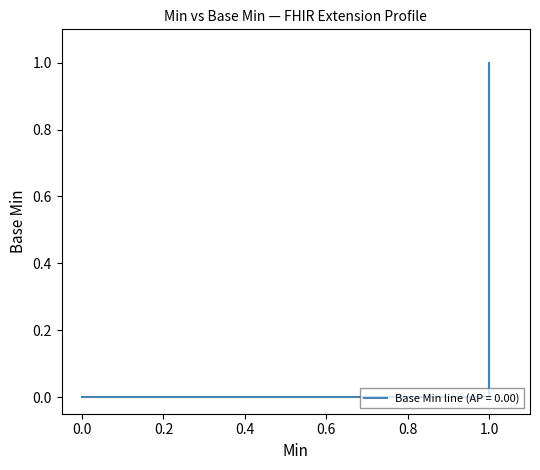

The chart shows a value of 0 at 1. True or false?

False